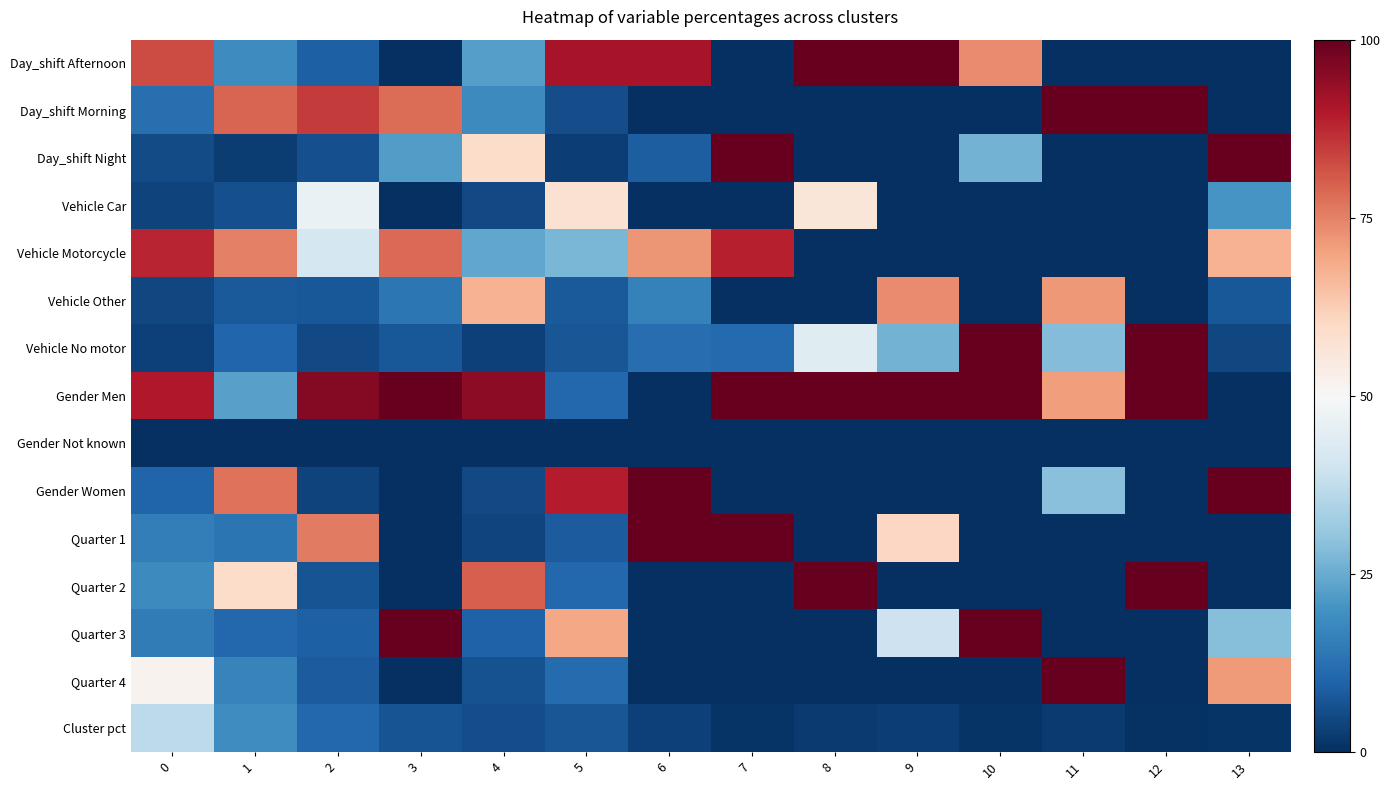

Reading left to right, transcribe all the data shown in this chart.

Day_shift Afternoon: 0=0.7	1=-0.6	2=-0.8	3=-1.0	4=-0.6	5=0.8	6=0.8	7=-1.0	8=1.0	9=1.0	10=0.5	11=-1.0	12=-1.0	13=-1.0
Day_shift Morning: 0=-0.8	1=0.6	2=0.7	3=0.6	4=-0.6	5=-0.9	6=-1.0	7=-1.0	8=-1.0	9=-1.0	10=-1.0	11=1.0	12=1.0	13=-1.0
Day_shift Night: 0=-0.9	1=-1.0	2=-0.9	3=-0.6	4=0.2	5=-0.9	6=-0.8	7=1.0	8=-1.0	9=-1.0	10=-0.5	11=-1.0	12=-1.0	13=1.0
Vehicle Car: 0=-0.9	1=-0.9	2=-0.1	3=-1.0	4=-0.9	5=0.2	6=-1.0	7=-1.0	8=0.1	9=-1.0	10=-1.0	11=-1.0	12=-1.0	13=-0.6
Vehicle Motorcycle: 0=0.8	1=0.5	2=-0.2	3=0.6	4=-0.5	5=-0.5	6=0.4	7=0.8	8=-1.0	9=-1.0	10=-1.0	11=-1.0	12=-1.0	13=0.3
Vehicle Other: 0=-0.9	1=-0.8	2=-0.8	3=-0.7	4=0.3	5=-0.8	6=-0.7	7=-1.0	8=-1.0	9=0.5	10=-1.0	11=0.4	12=-1.0	13=-0.8
Vehicle No motor: 0=-0.9	1=-0.8	2=-0.9	3=-0.9	4=-0.9	5=-0.9	6=-0.8	7=-0.8	8=-0.1	9=-0.5	10=1.0	11=-0.4	12=1.0	13=-0.9
Gender Men: 0=0.8	1=-0.5	2=0.9	3=1.0	4=0.9	5=-0.8	6=-1.0	7=1.0	8=1.0	9=1.0	10=1.0	11=0.4	12=1.0	13=-1.0
Gender Not known: 0=-1.0	1=-1.0	2=-1.0	3=-1.0	4=-1.0	5=-1.0	6=-1.0	7=-1.0	8=-1.0	9=-1.0	10=-1.0	11=-1.0	12=-1.0	13=-1.0
Gender Women: 0=-0.8	1=0.5	2=-0.9	3=-1.0	4=-0.9	5=0.8	6=1.0	7=-1.0	8=-1.0	9=-1.0	10=-1.0	11=-0.4	12=-1.0	13=1.0
Quarter 1: 0=-0.7	1=-0.7	2=0.5	3=-1.0	4=-0.9	5=-0.8	6=1.0	7=1.0	8=-1.0	9=0.2	10=-1.0	11=-1.0	12=-1.0	13=-1.0
Quarter 2: 0=-0.6	1=0.2	2=-0.9	3=-1.0	4=0.6	5=-0.8	6=-1.0	7=-1.0	8=1.0	9=-1.0	10=-1.0	11=-1.0	12=1.0	13=-1.0
Quarter 3: 0=-0.7	1=-0.8	2=-0.8	3=1.0	4=-0.8	5=0.4	6=-1.0	7=-1.0	8=-1.0	9=-0.2	10=1.0	11=-1.0	12=-1.0	13=-0.4
Quarter 4: 0=0.0	1=-0.7	2=-0.8	3=-1.0	4=-0.9	5=-0.8	6=-1.0	7=-1.0	8=-1.0	9=-1.0	10=-1.0	11=1.0	12=-1.0	13=0.4
Cluster pct: 0=-0.3	1=-0.6	2=-0.8	3=-0.9	4=-0.9	5=-0.9	6=-0.9	7=-1.0	8=-1.0	9=-0.9	10=-1.0	11=-1.0	12=-1.0	13=-1.0